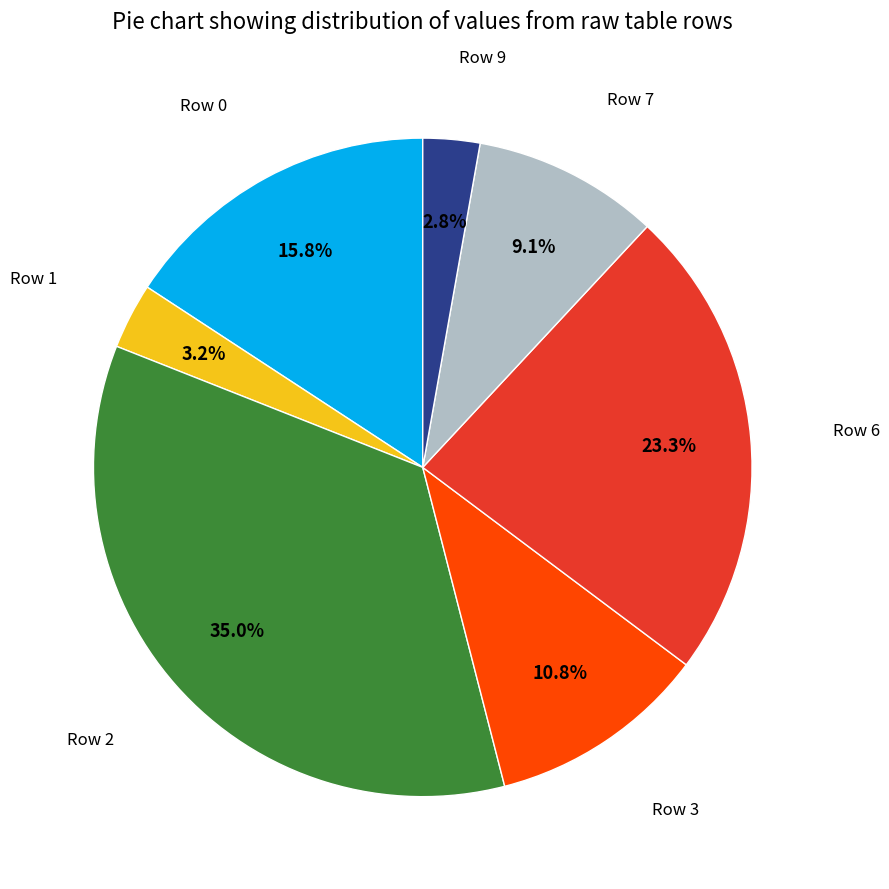

Is there a majority slice in this chart?

No